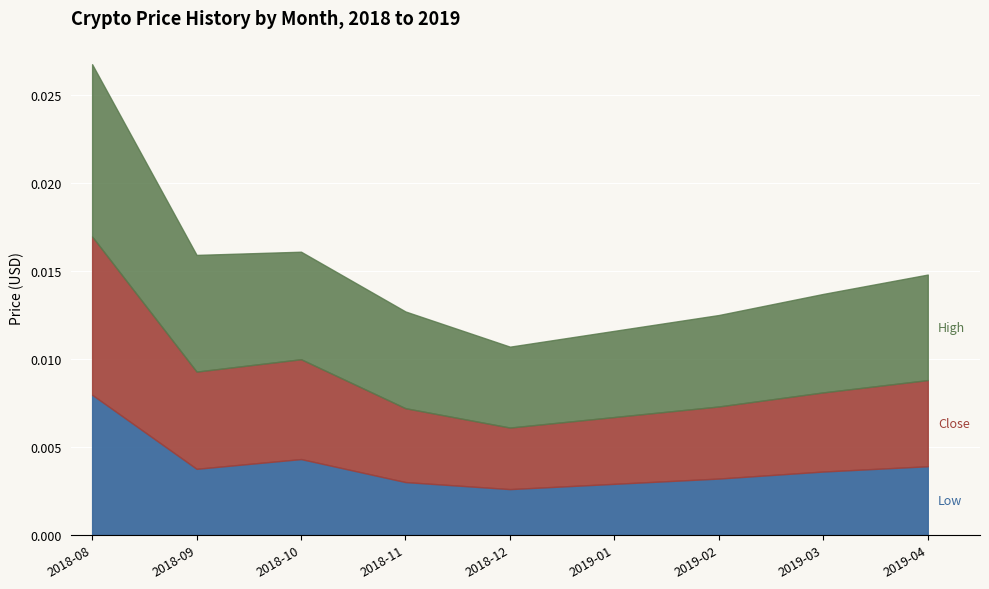

What position from the right is 2018-11?

6